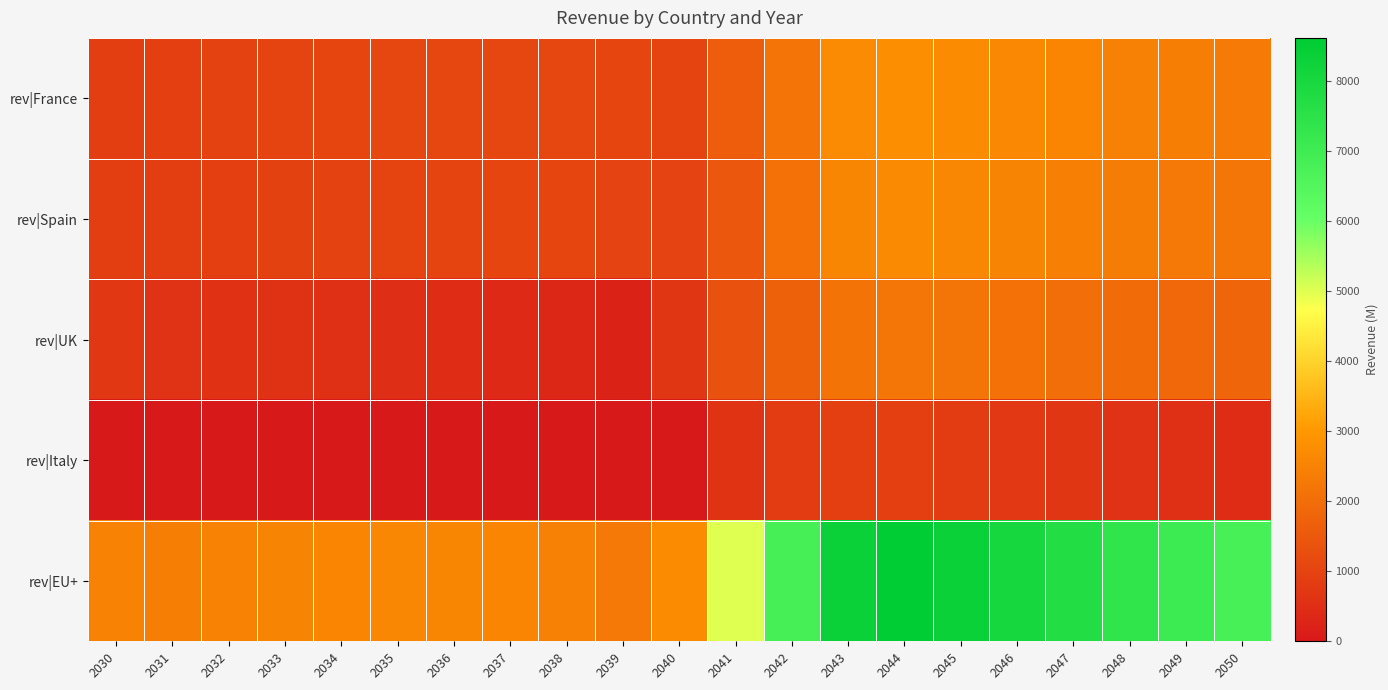

At which category is the sum across all series the highest?

2044